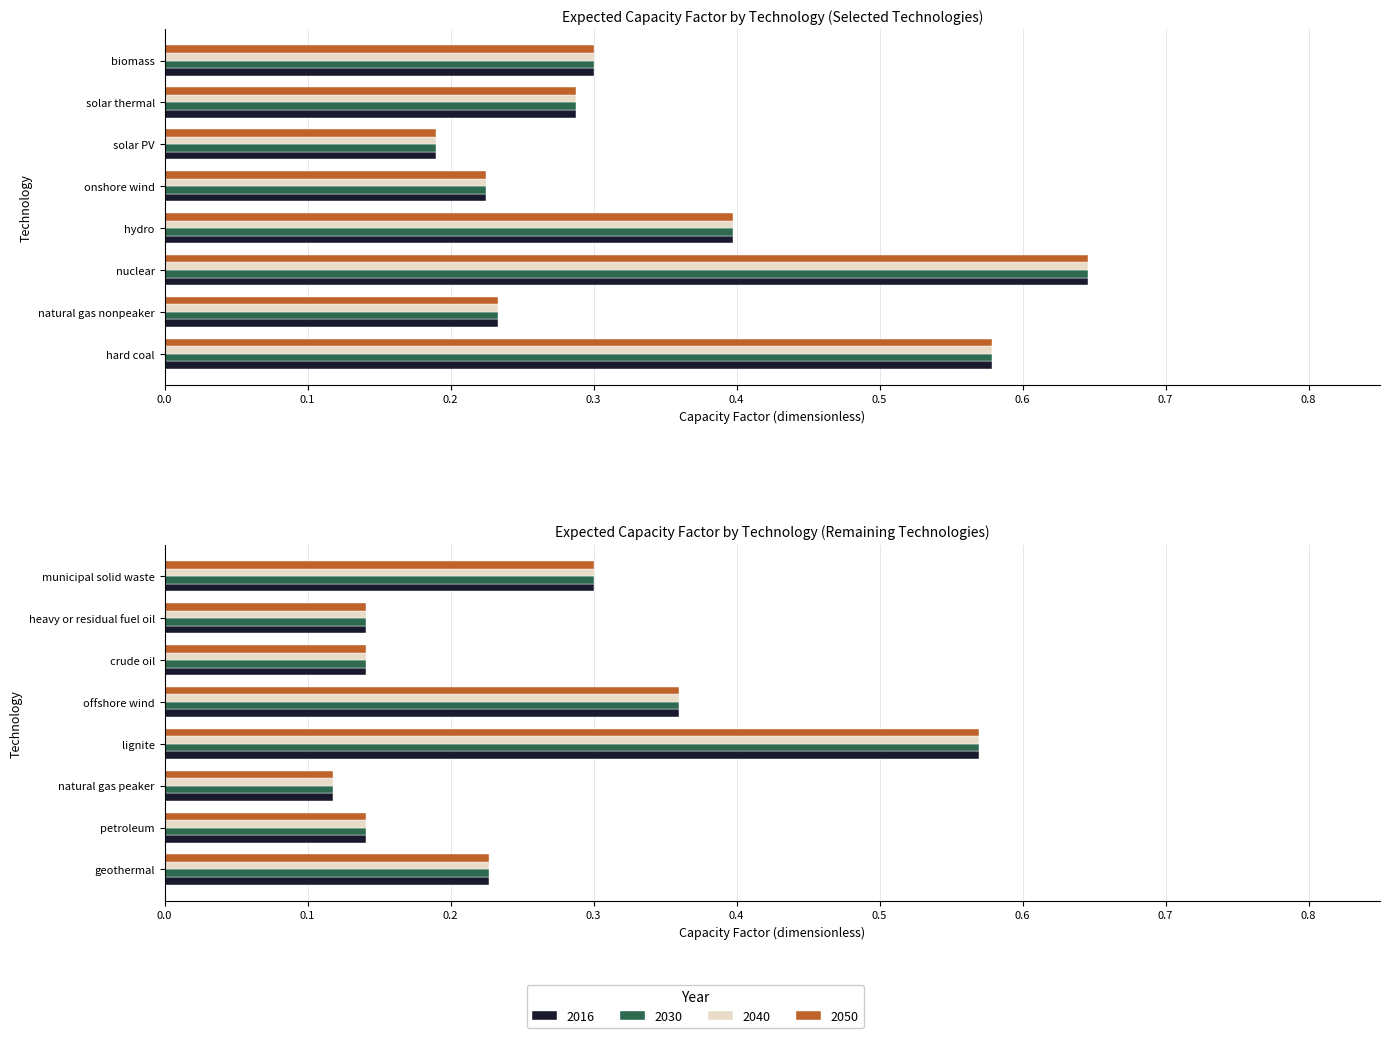

What is the difference between the maximum and minimum values in the 2040 series?

0.5